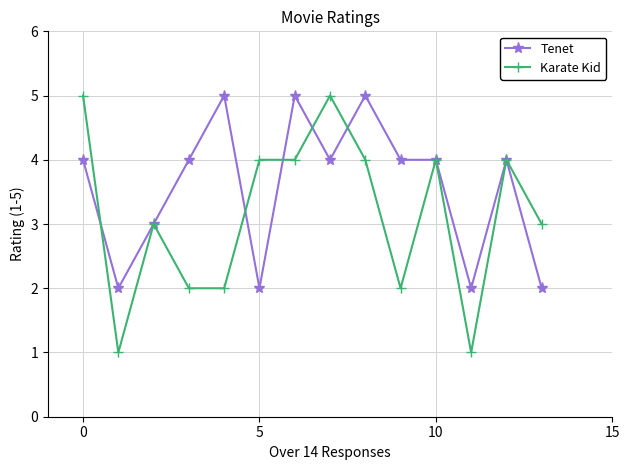

What is the highest value of the Tenet series?

5